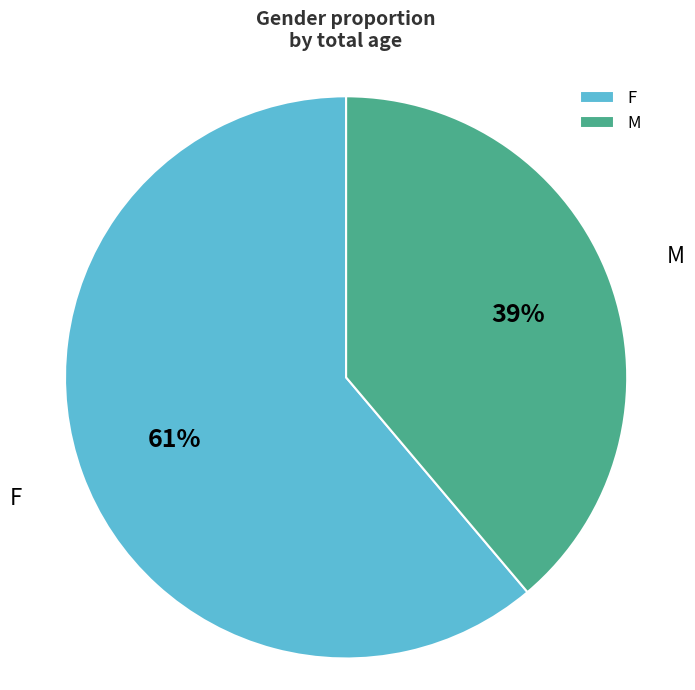

The F slice represents 61% of the pie. True or false?

True